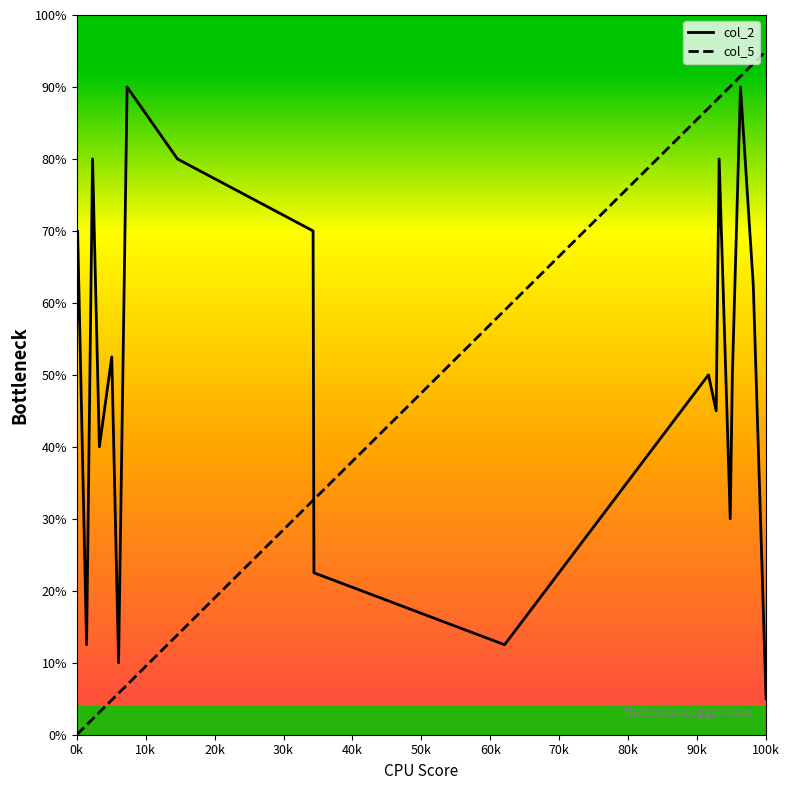

Does the chart have visible grid lines?

No